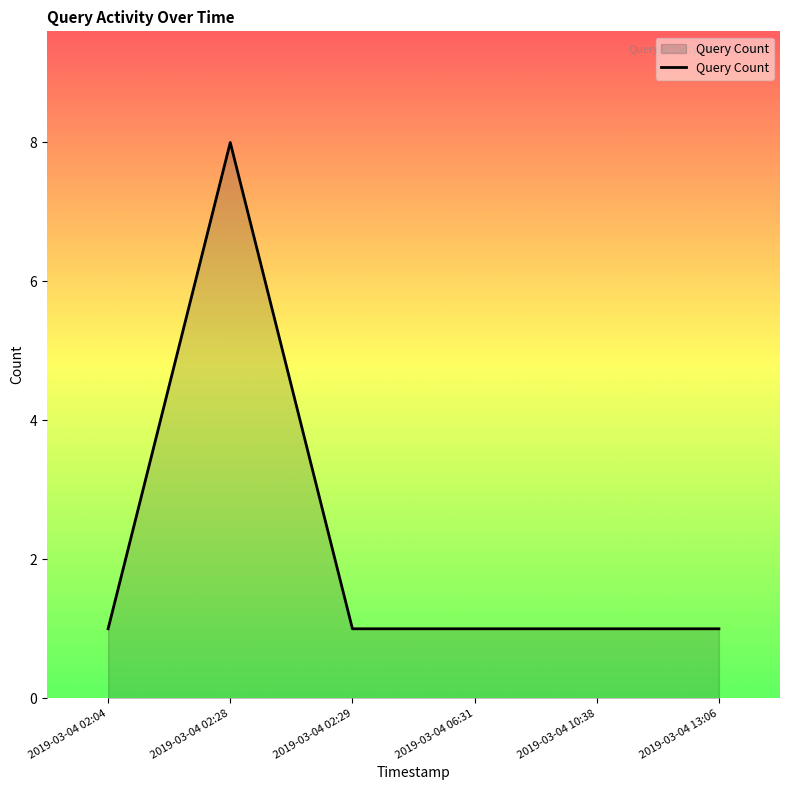

What is the average value?

2